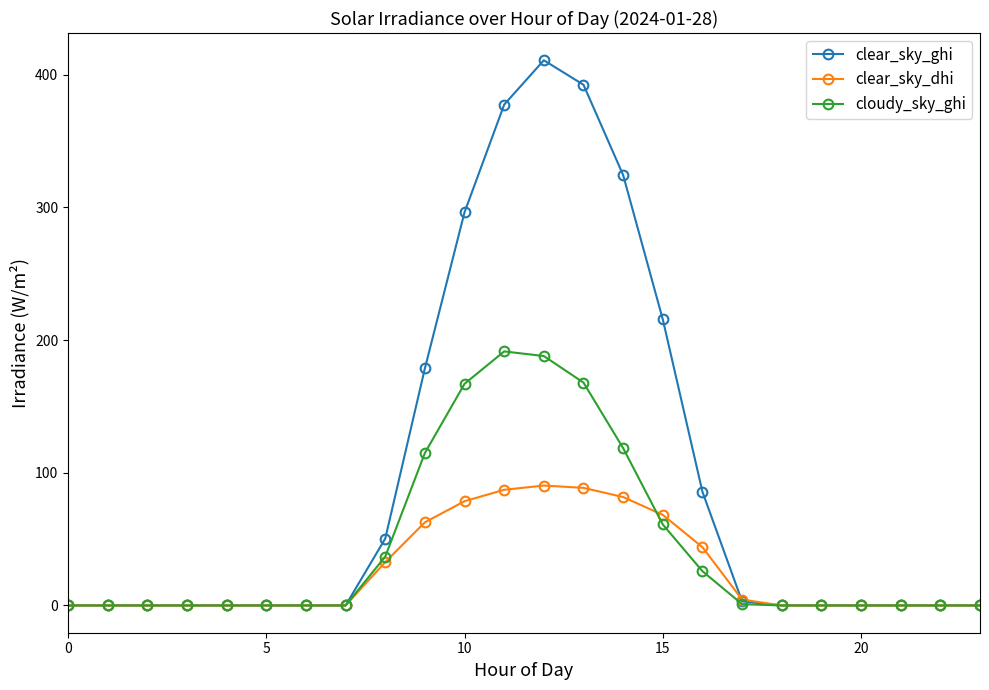

How many categories are shown in the chart?

24